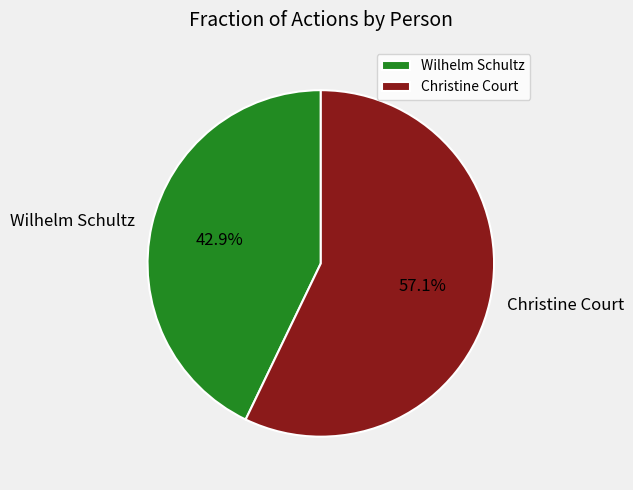

What percentage do Christine Court and Wilhelm Schultz together represent?

100.0%